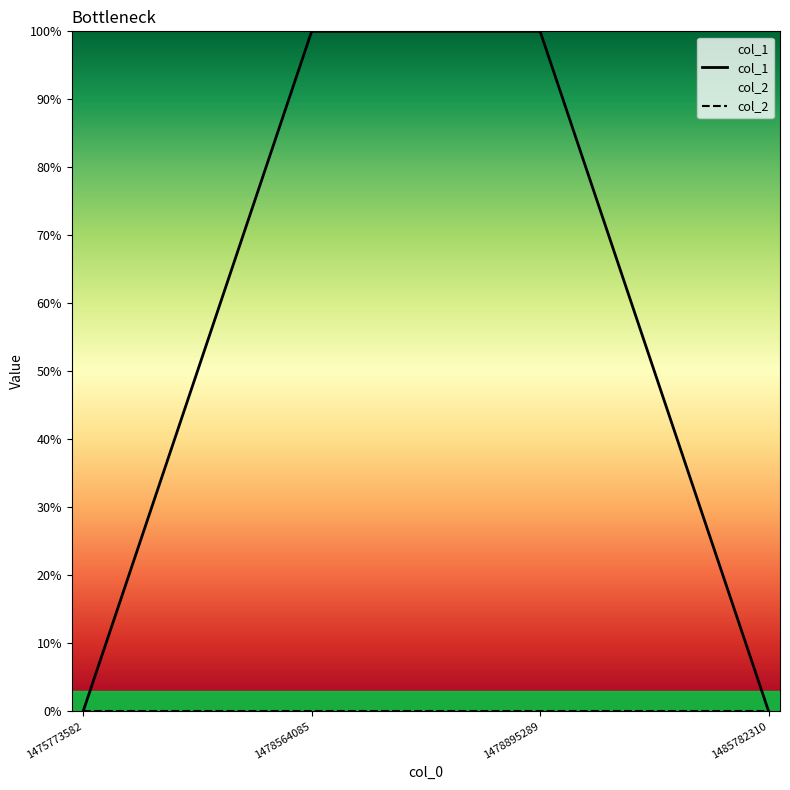

True or false: col_1 and col_2 intersect in this chart.

False